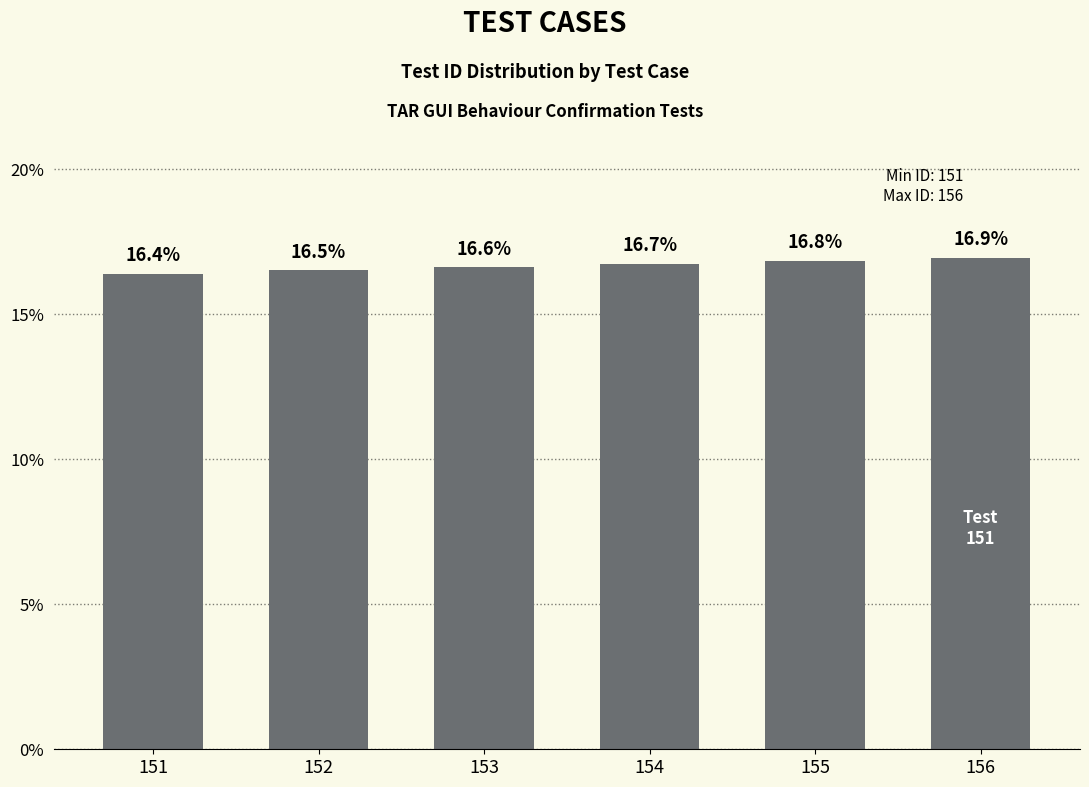

What is the sum of the values at 154 and 156?

33.7